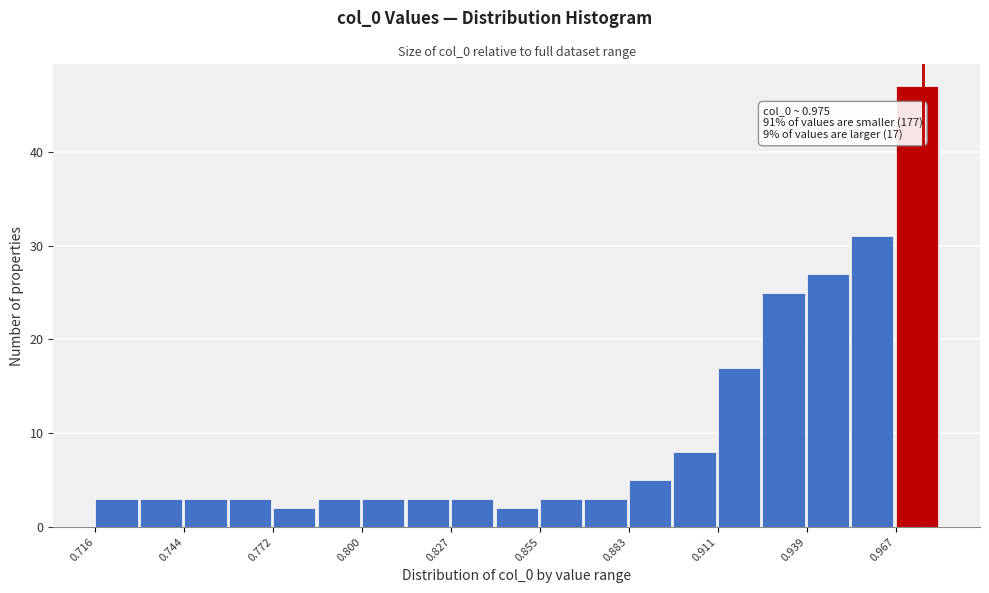

Around what value on the x-axis is the tallest bar? Give the approximate position of its centre, as read against the axis.

0.975